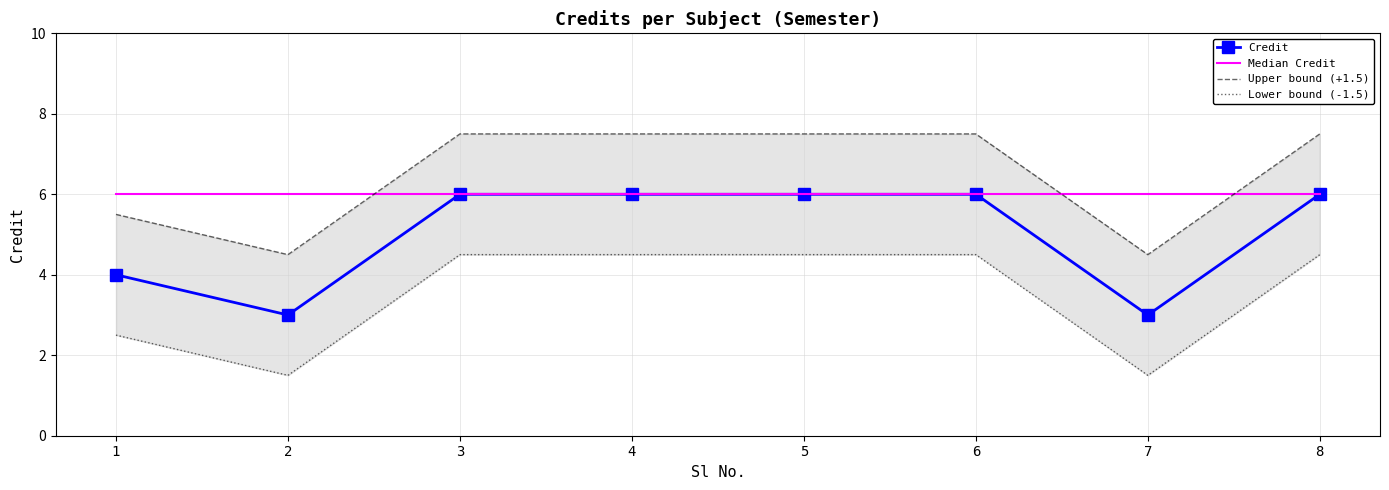

Read the Median Credit value at 8.

6